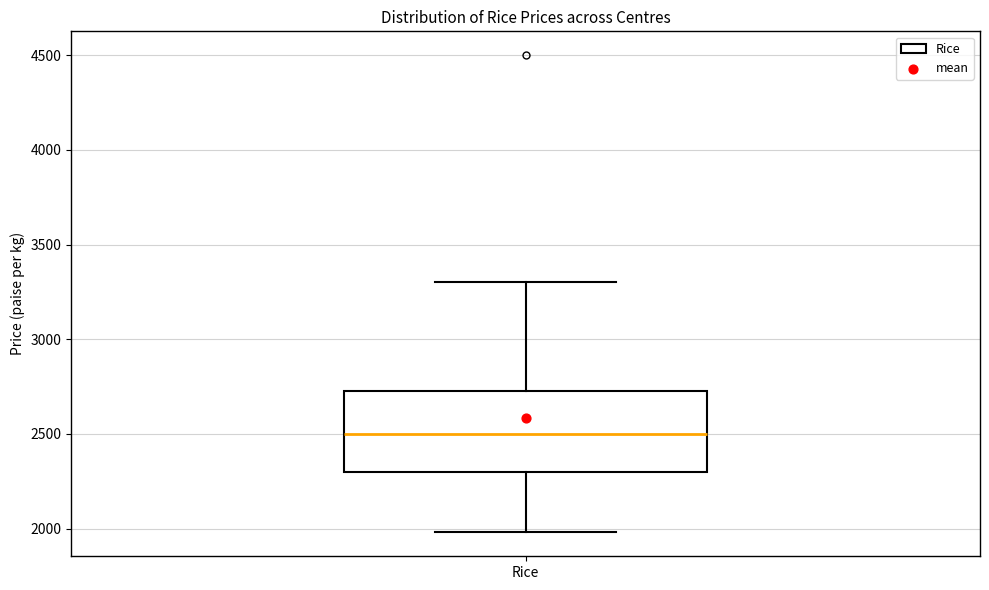

Read this box plot against the y-axis: the position of the median line, the range covered by the box, and the ends of both whiskers. The values are not printed on the chart, so give them approximately, as read against the axis.

median 2500, box 2300 to 2750, whiskers 2000 to 3300